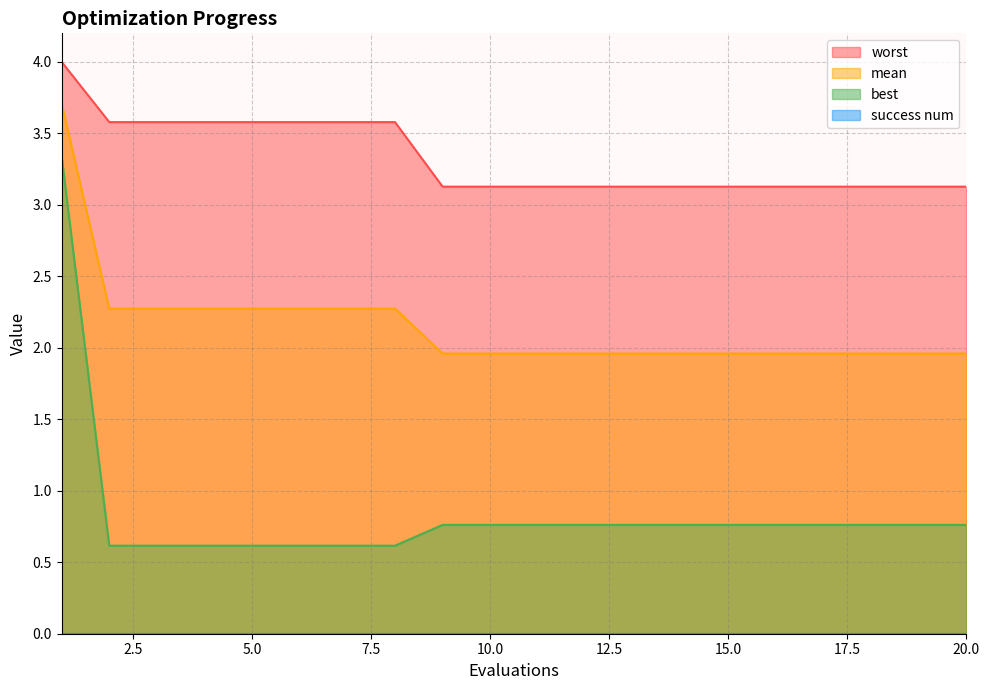

Reading left to right, list all the values displayed in this chart.

mean: 3.7	2.3	2.3	2.3	2.3	2.3	2.3	2.3	2.0	2.0	2.0	2.0	2.0	2.0	2.0	2.0	2.0	2.0	2.0	2.0
best: 3.3	0.6	0.6	0.6	0.6	0.6	0.6	0.6	0.8	0.8	0.8	0.8	0.8	0.8	0.8	0.8	0.8	0.8	0.8	0.8
worst: 4.0	3.6	3.6	3.6	3.6	3.6	3.6	3.6	3.1	3.1	3.1	3.1	3.1	3.1	3.1	3.1	3.1	3.1	3.1	3.1